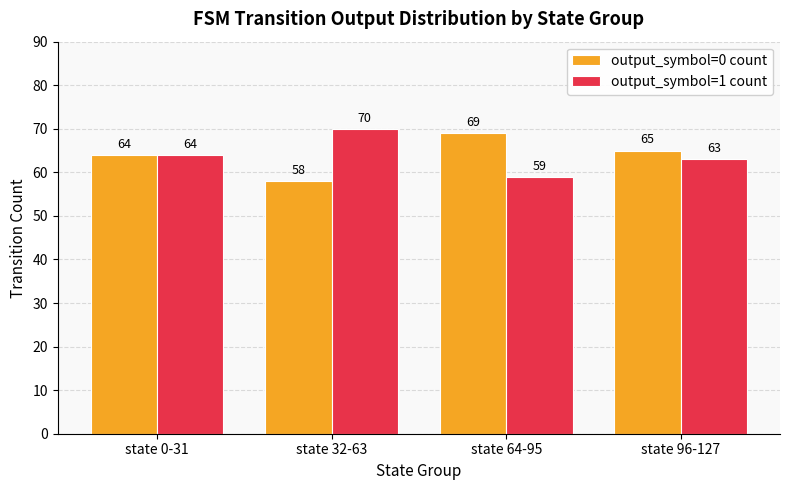

Where does the output_symbol=0 count series first go above 65?

state 64-95